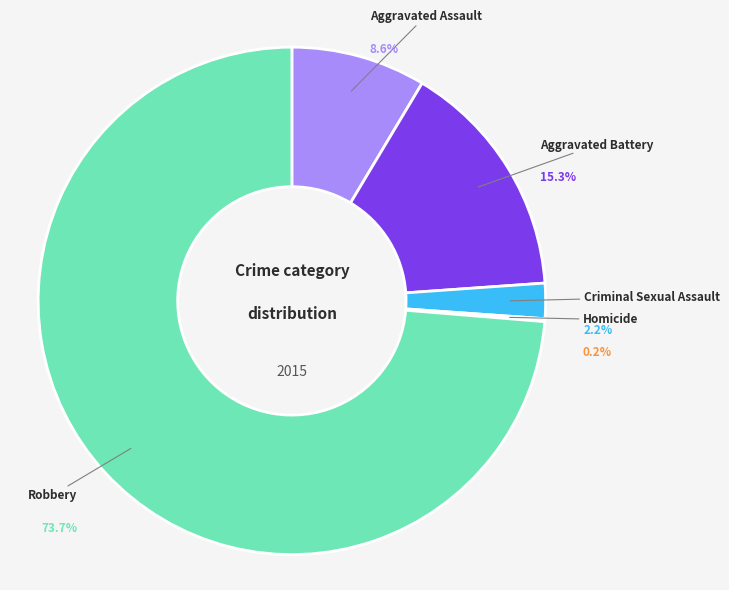

True or false: Aggravated Assault accounts for 9% of the total.

True